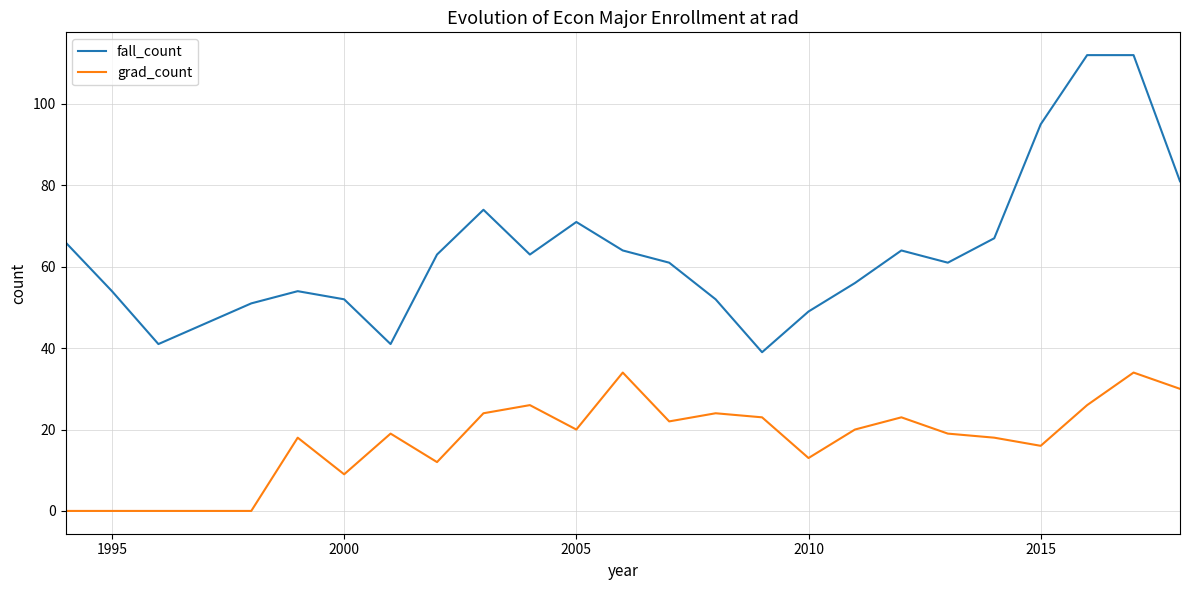

True or false: grad_count and fall_count cross at least once.

False